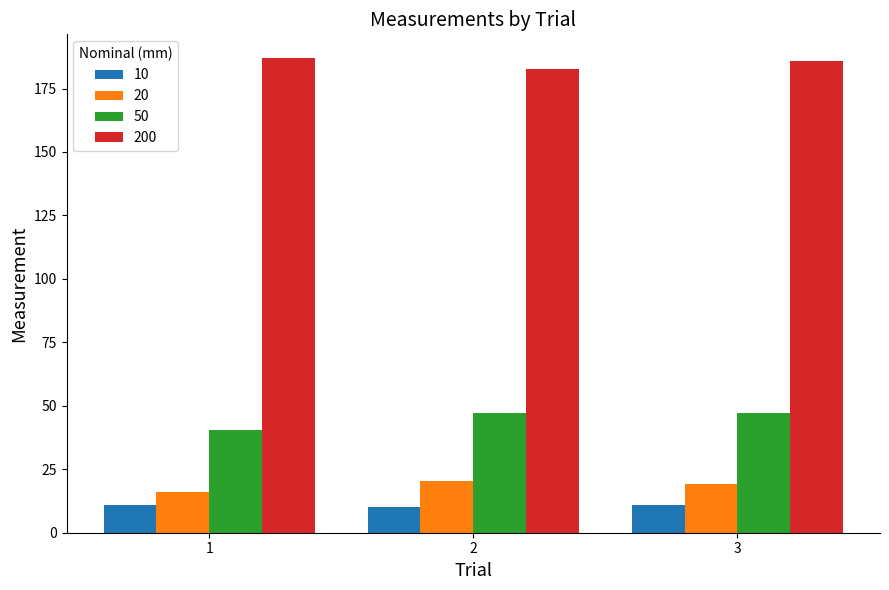

What is the value of the 50 bar at the 2nd from the left?

47.1